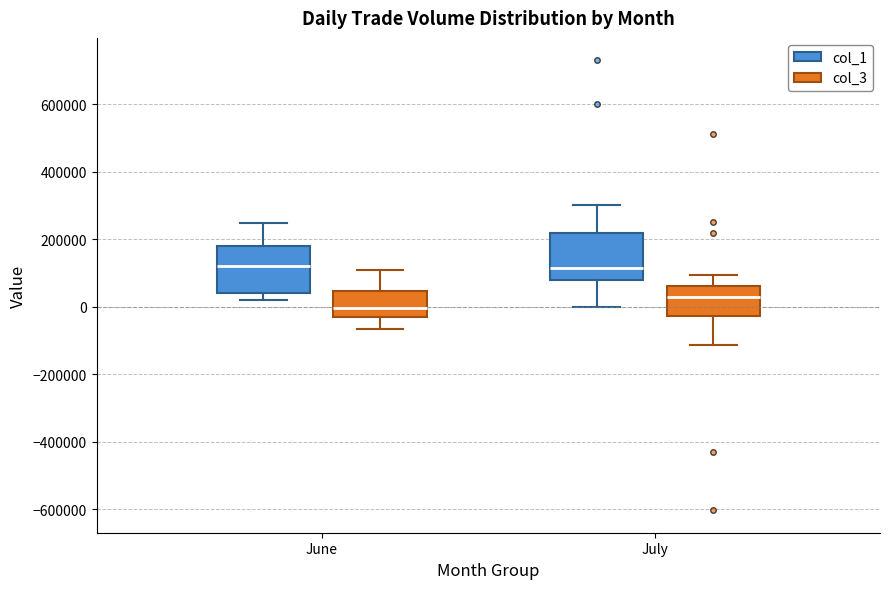

Reading left to right, transcribe this box plot: for each box, give where its median line is, the range the box spans, and where its two whiskers end, as read against the y-axis. The values are not printed on the chart, so give them approximately, as read against the axis.

June (col_1): median 120000, box 40000 to 180000, whiskers 20000 to 240000
June (col_3): median 0, box -40000 to 40000, whiskers -60000 to 120000
July (col_1): median 120000, box 80000 to 220000, whiskers 0 to 300000
July (col_3): median 40000, box -20000 to 60000, whiskers -120000 to 100000